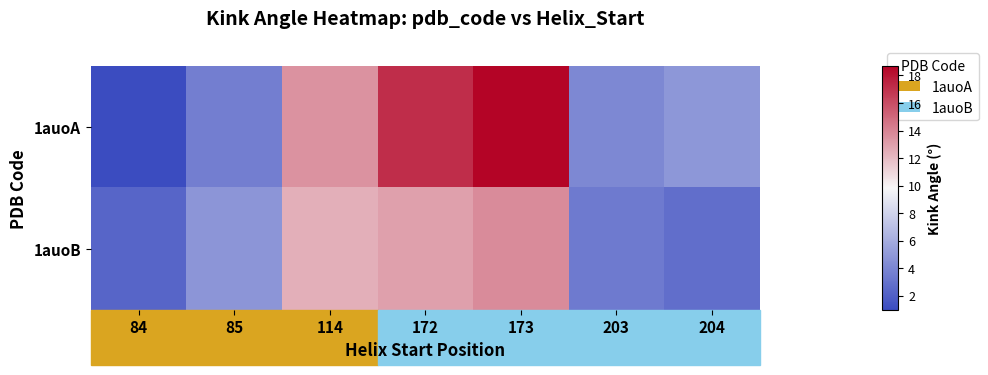

Reading left to right, extract all data points from this chart.

1auoA: 84=1.0	85=3.6	114=13.4	172=17.1	173=18.7	203=4.1	204=4.9
1auoB: 84=2.3	85=4.8	114=12.4	172=13.0	173=13.8	203=3.4	204=2.8